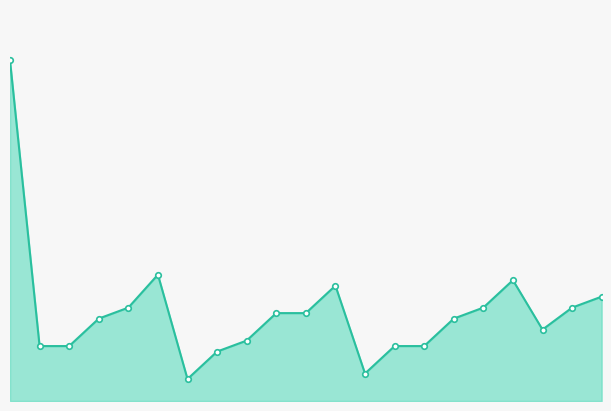

True or false: there are more than 1 points higher than both neighbors.

True